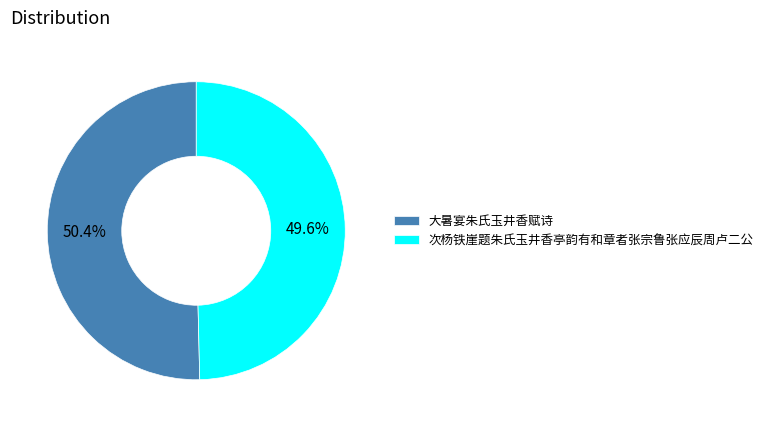

Between 大暑宴朱氏玉井香赋诗 and 次杨铁崖题朱氏玉井香亭韵有和章者张宗鲁张应辰周卢二公, which is larger?

大暑宴朱氏玉井香赋诗